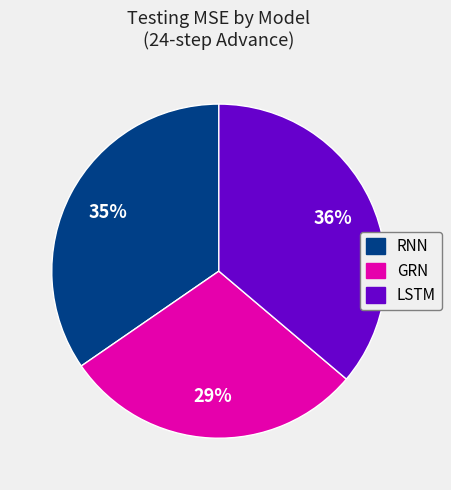

Is the sum of LSTM and RNN greater than half?

Yes